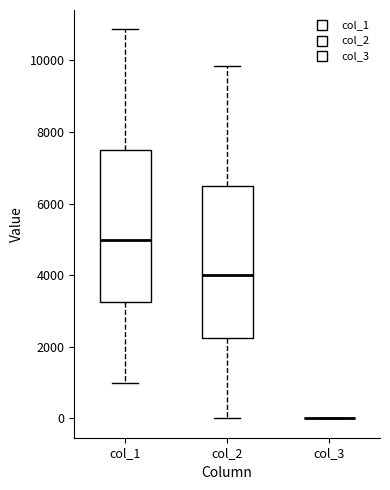

Reading left to right, transcribe this box plot: for each box, give where its median line is, the range the box spans, and where its two whiskers end, as read against the y-axis. The values are not printed on the chart, so give them approximately, as read against the axis.

col_1: median 5000, box 3200 to 7400, whiskers 1000 to 10800
col_2: median 4000, box 2200 to 6400, whiskers 0 to 9800
col_3: box collapsed to a line at 0, whiskers 0 to 0